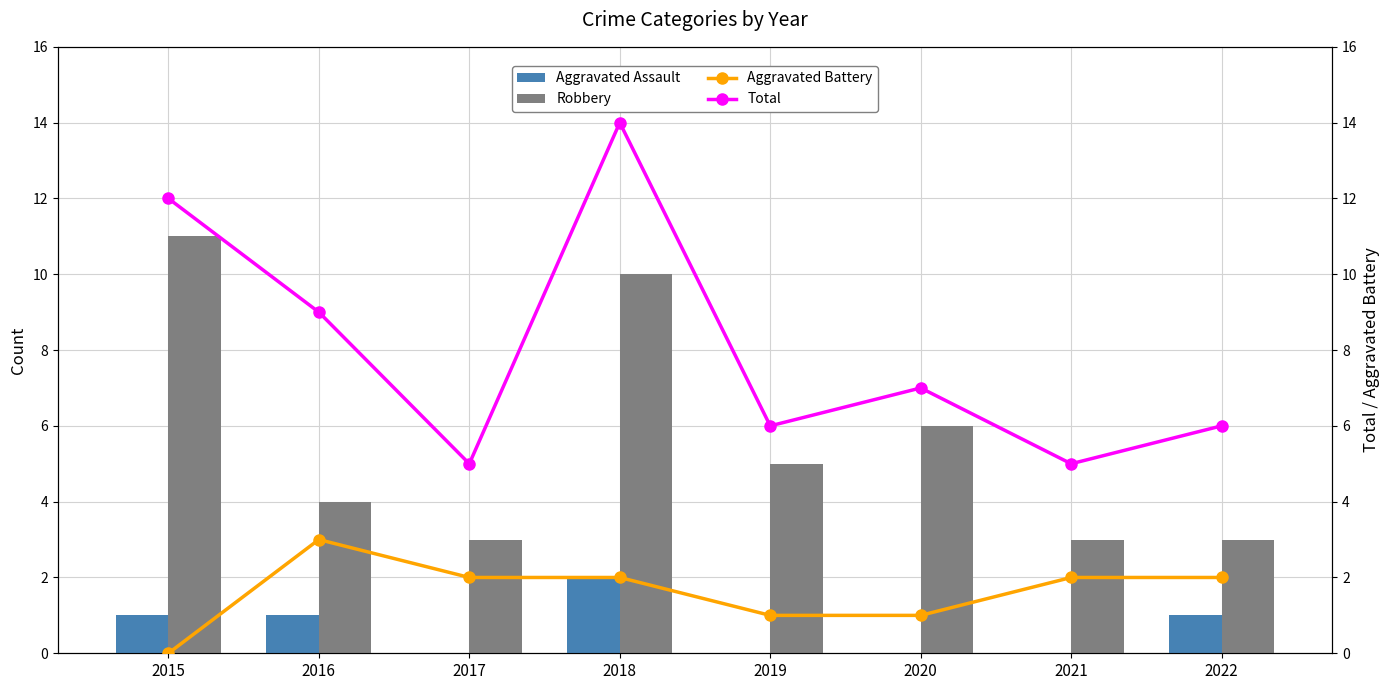

How many data points in Robbery are above 5?

3